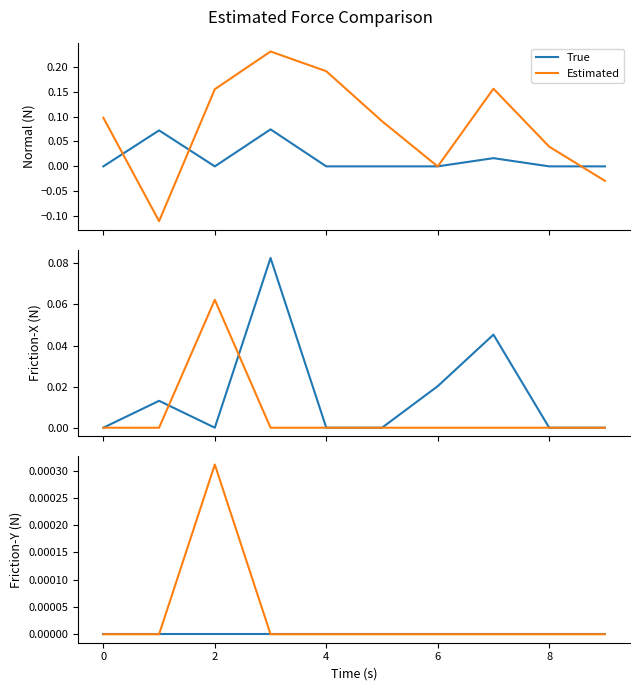

In Estimated, how many points are higher than both neighbors (excluding endpoints)?

1